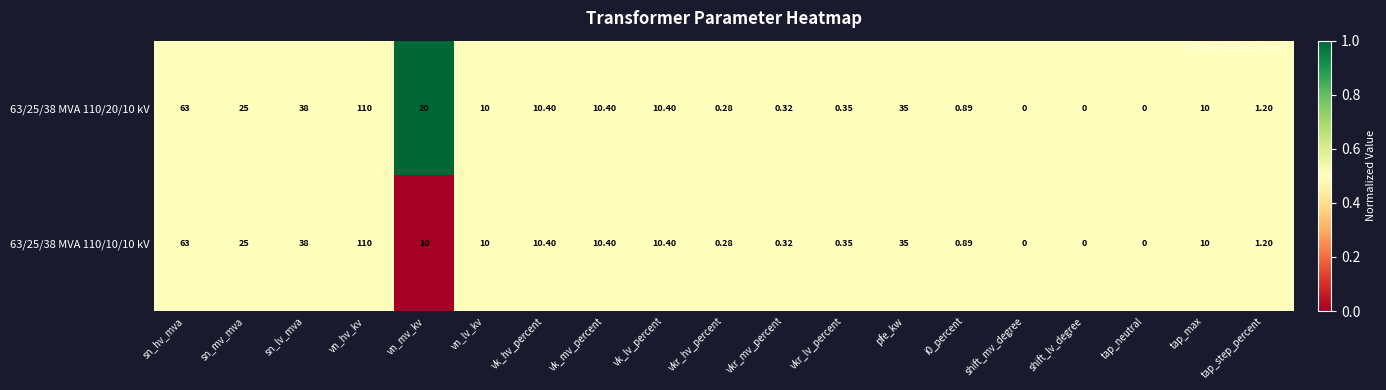

Is the value of 63/25/38 MVA 110/10/10 kV at vkr_hv_percent greater than the value of 63/25/38 MVA 110/20/10 kV at vn_lv_kv?

No